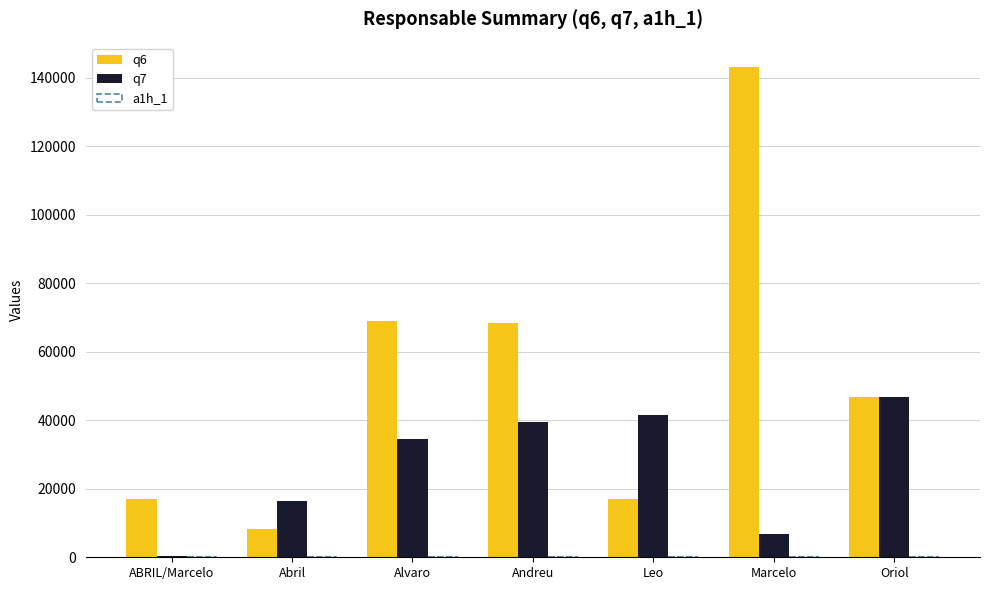

True or false: q6 has a value of 27342 at Leo.

False